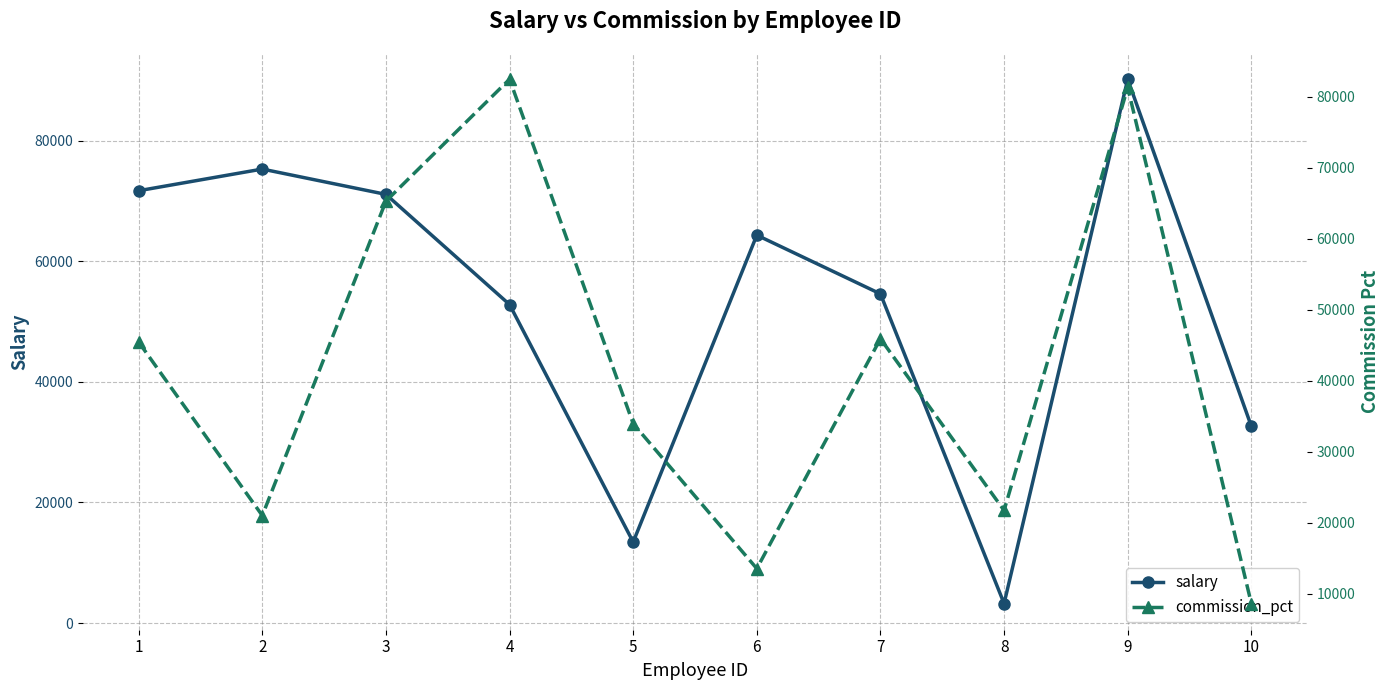

Where do commission_pct and salary first cross each other?

3 and 4